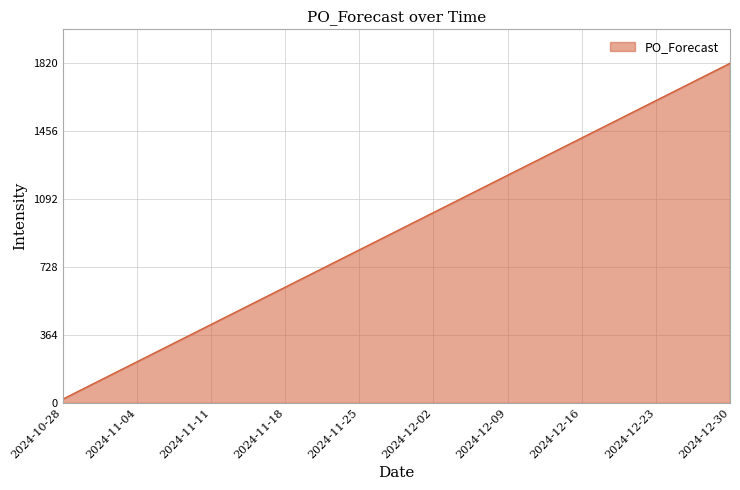

At which category does the chart reach its minimum across all series?

2024-10-28